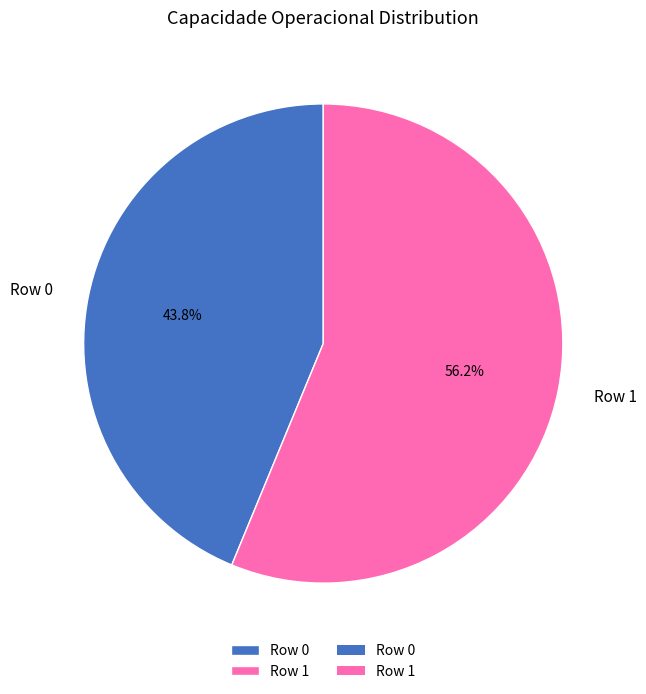

What portion of the pie excludes Row 0?

56.2%